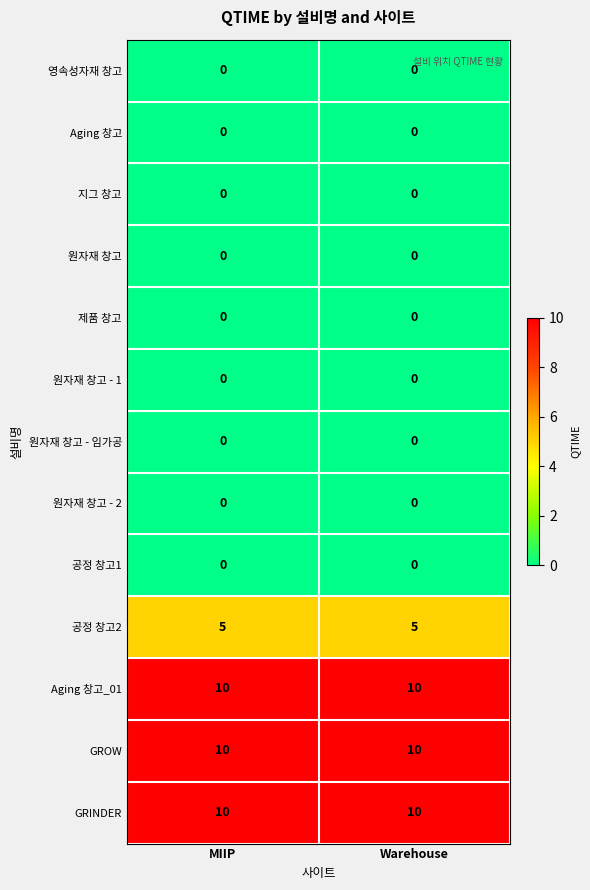

What is the spread (max minus min) of values at MIIP?

10